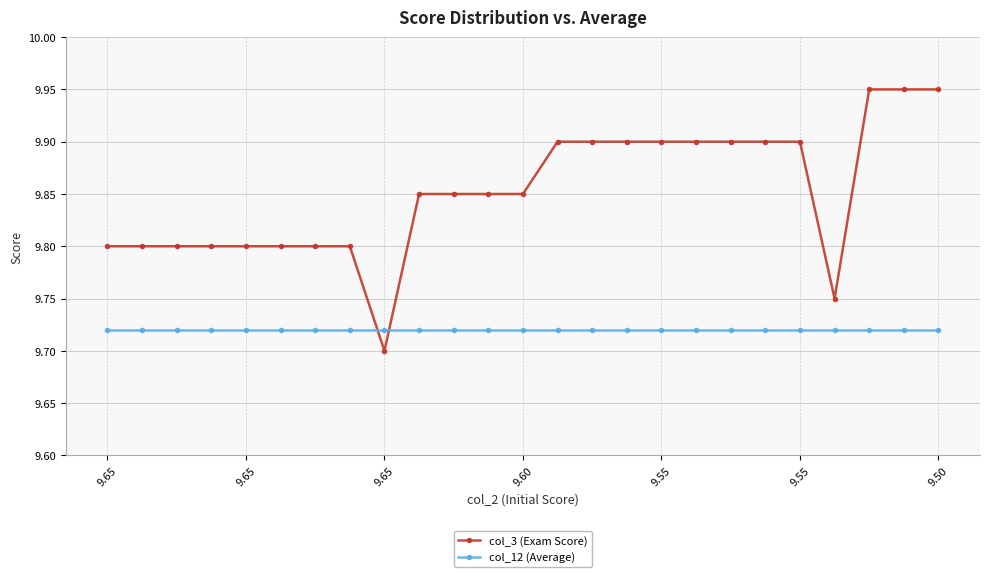

Which series has the widest spread of values?

col_3 (Exam Score)